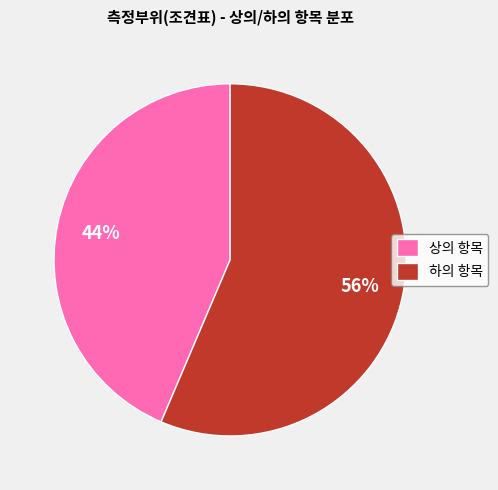

Is there any slice that represents more than half of the pie?

Yes